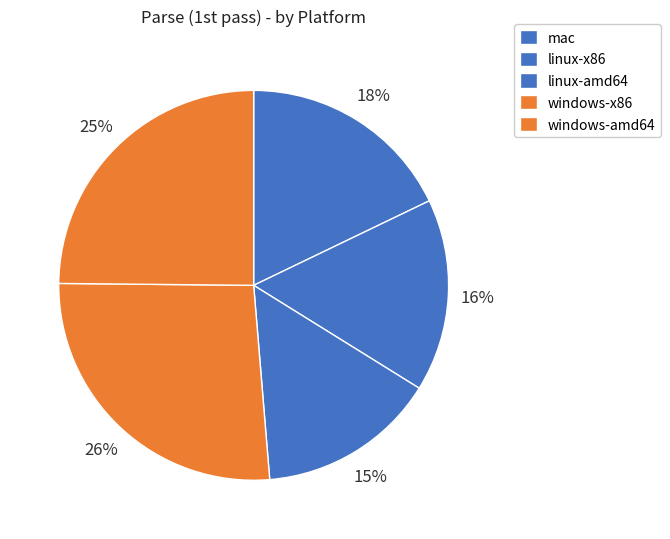

How many slices are in this pie chart?

5